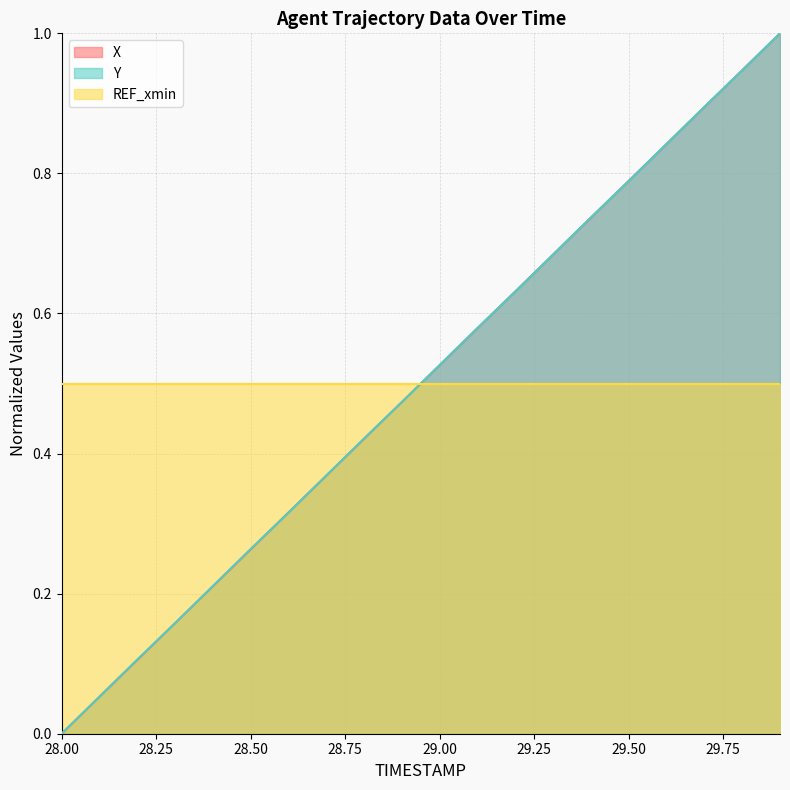

What is the maximum value shown in the chart?

1.0